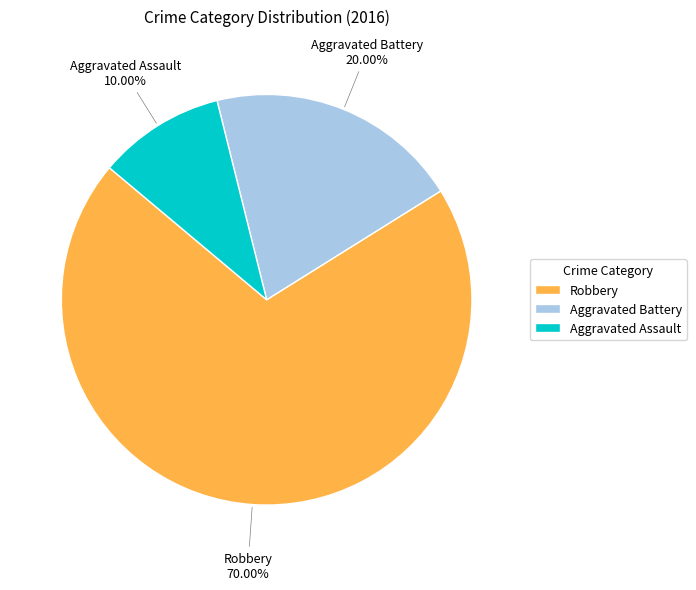

What is the smallest slice in the pie chart?

Aggravated Assault